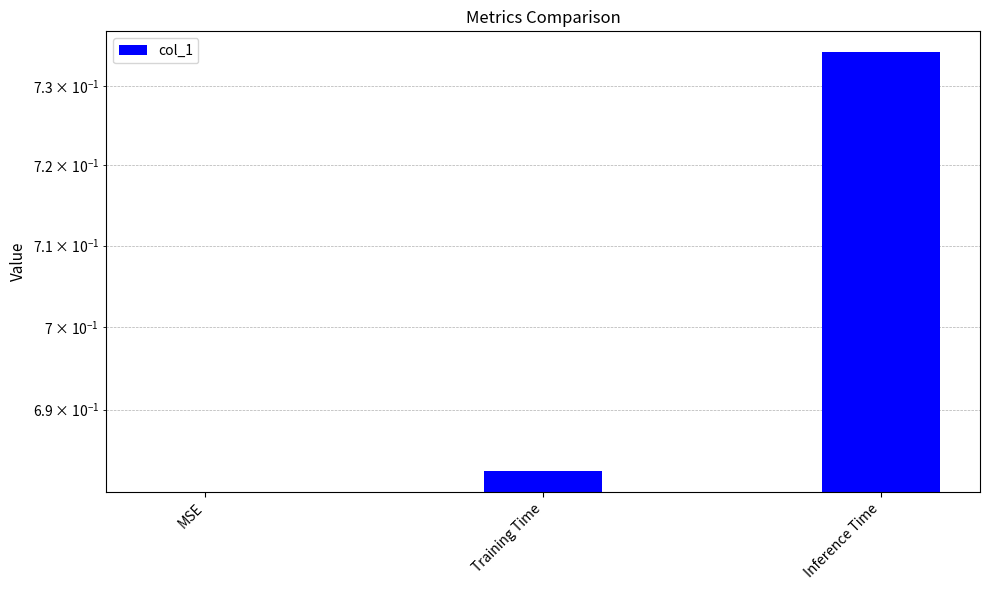

Reading left to right, transcribe all the data shown in this chart.

MSE=0.0	Training Time=0.7	Inference Time=0.7